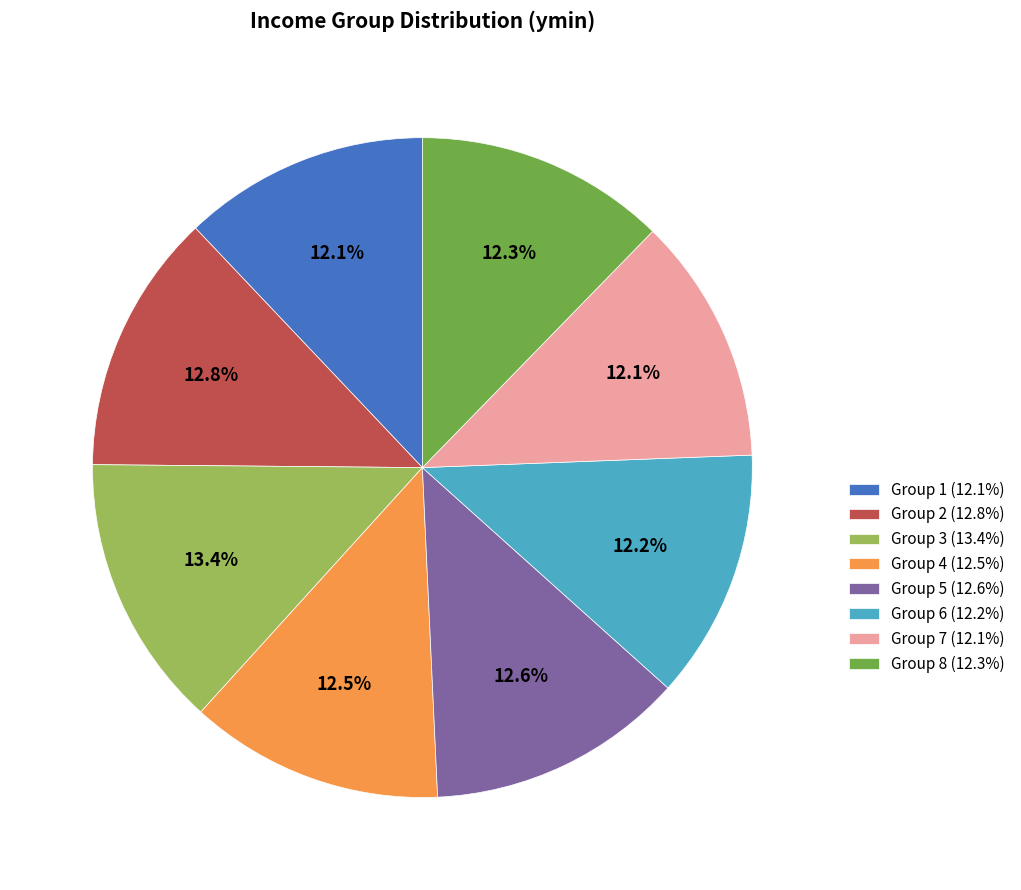

Does Group 5 (12.6%) represent more than half of the total?

No